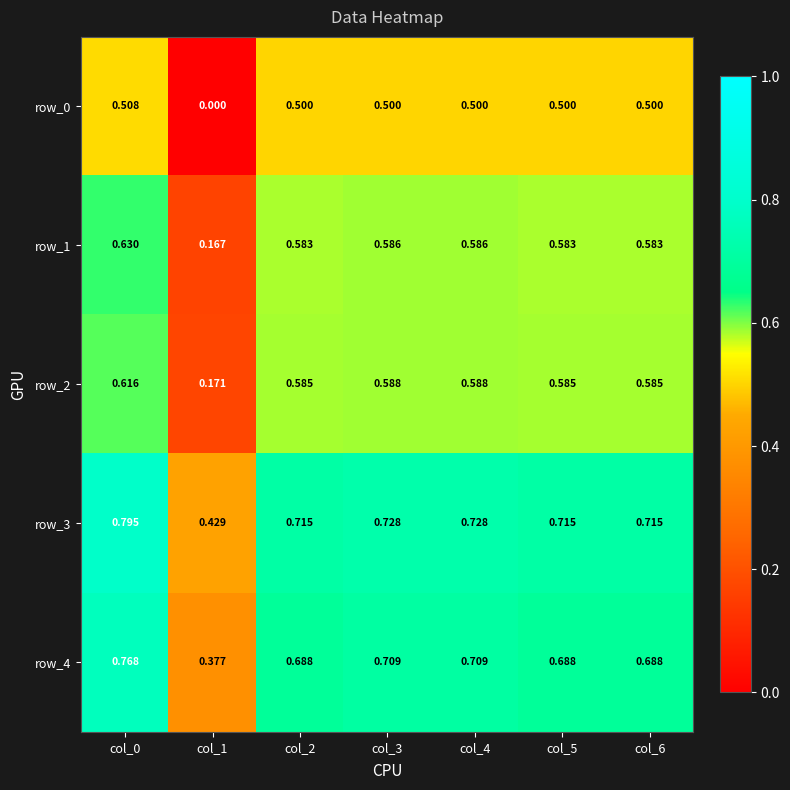

Is the value of row_4 at col_3 greater than the value of row_3 at col_2?

No